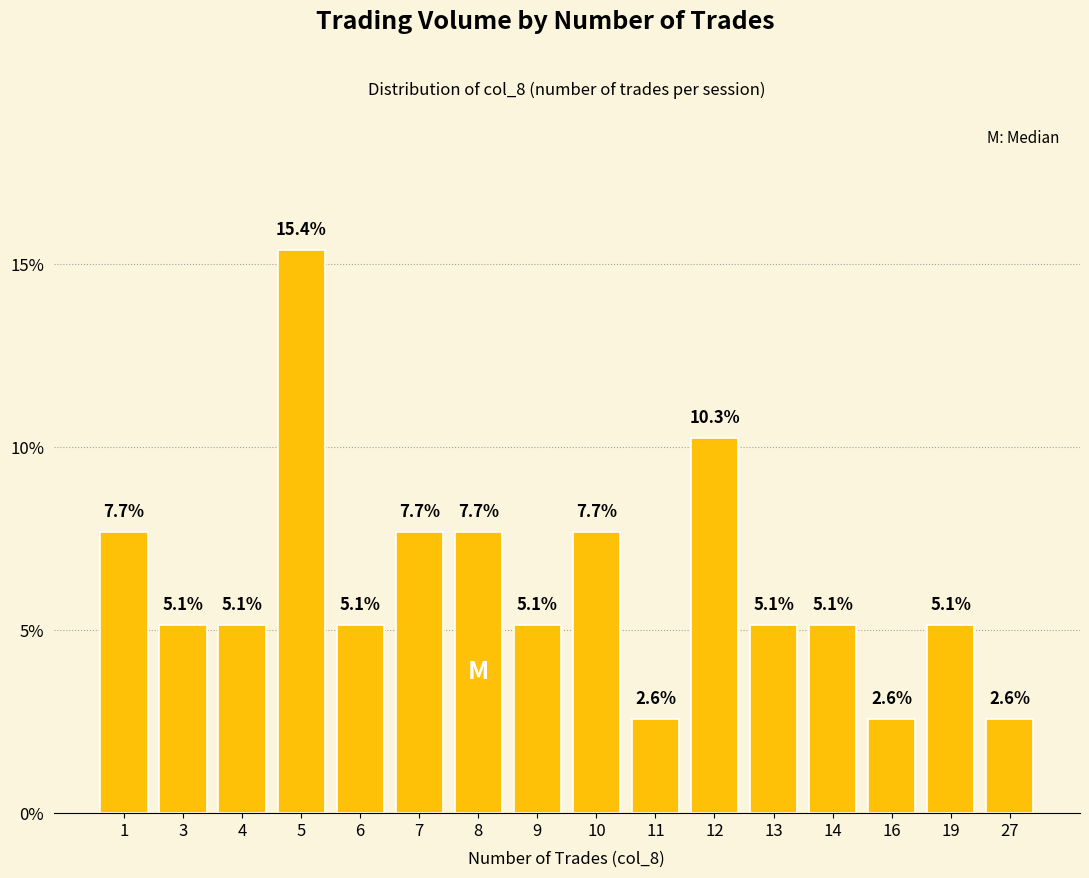

What is the sum of the values at 10 and 4?

12.8